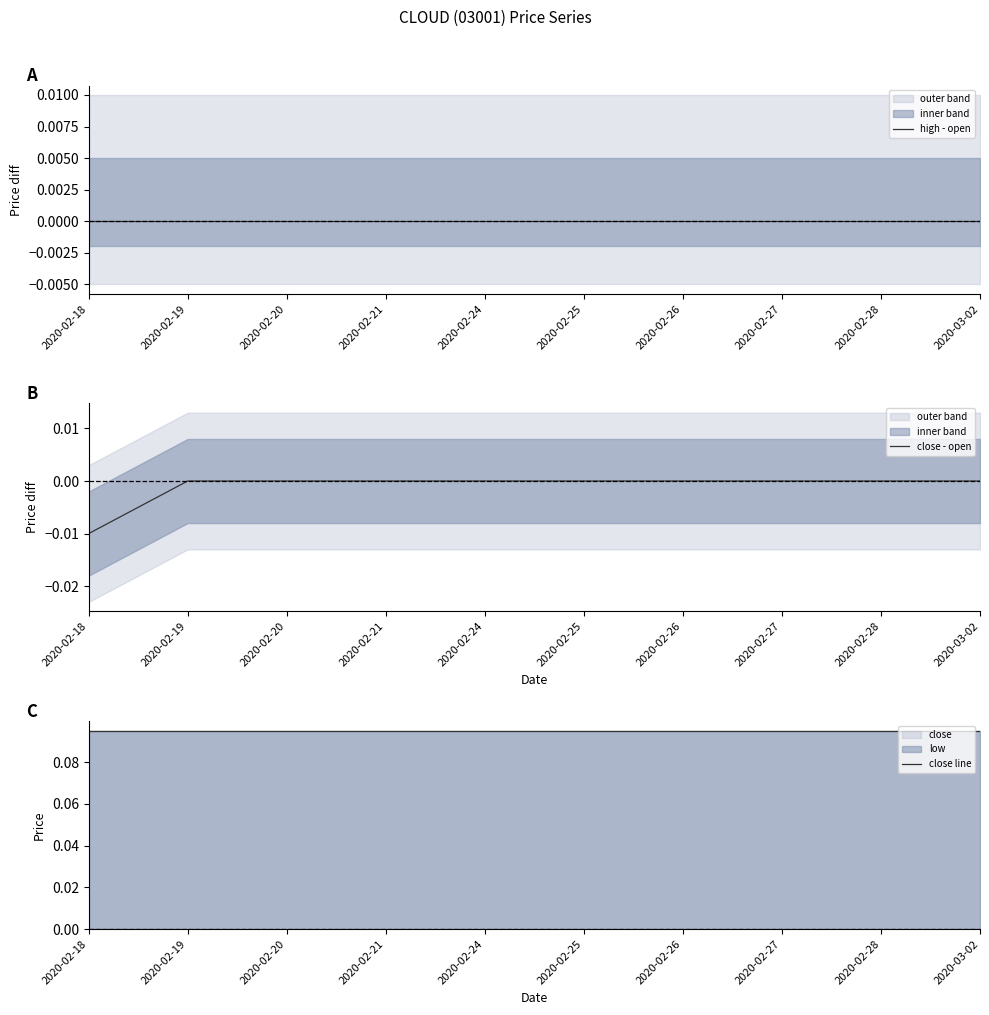

What is the total value across all series at 2020-02-21?

0.1